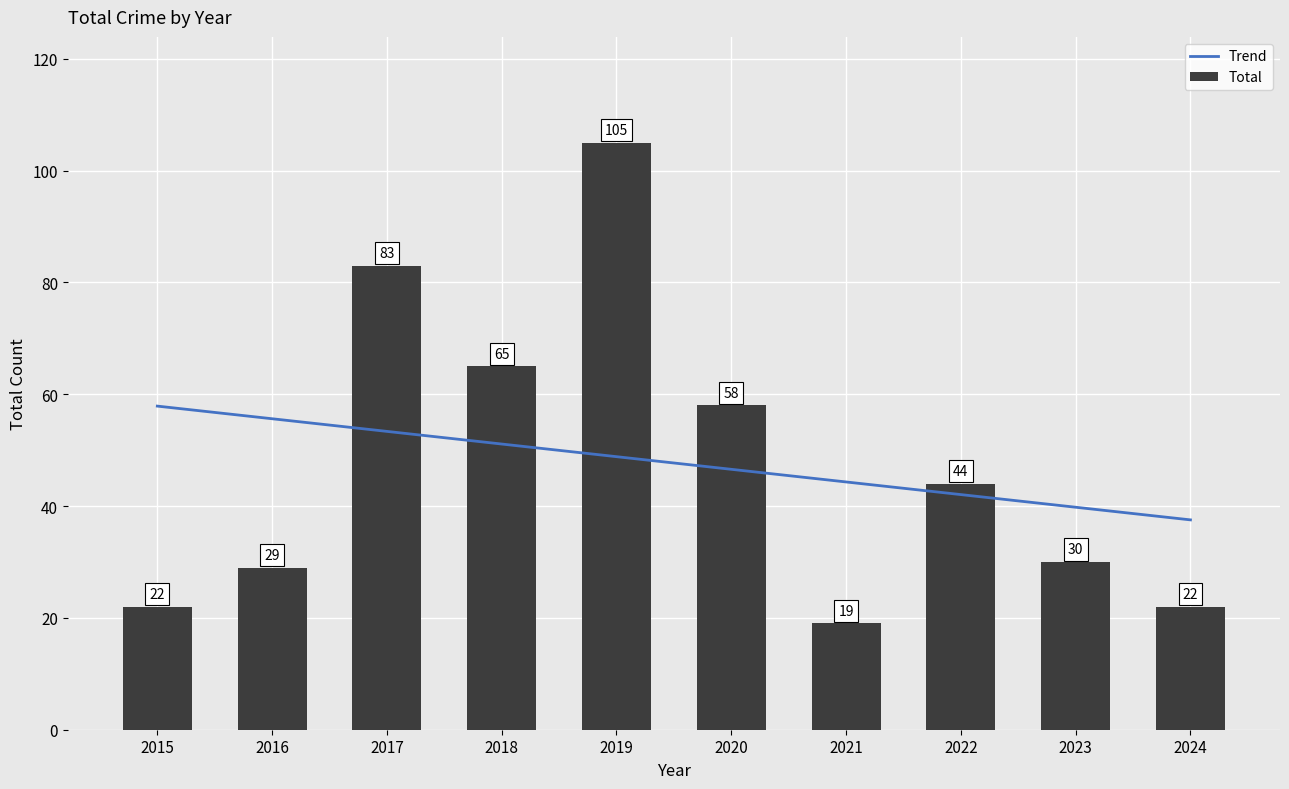

Reading left to right, list all the values displayed in this chart.

22	29	83	65	105	58	19	44	30	22